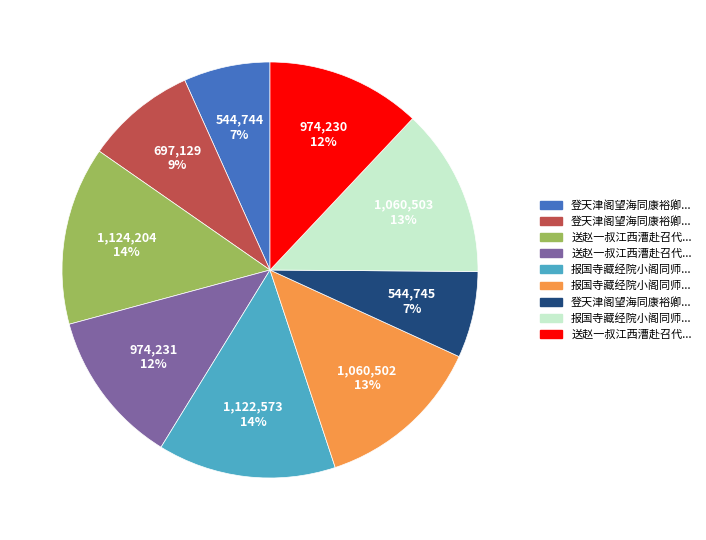

To the nearest percent, what is the difference between the largest and smallest slice percentages?

7%